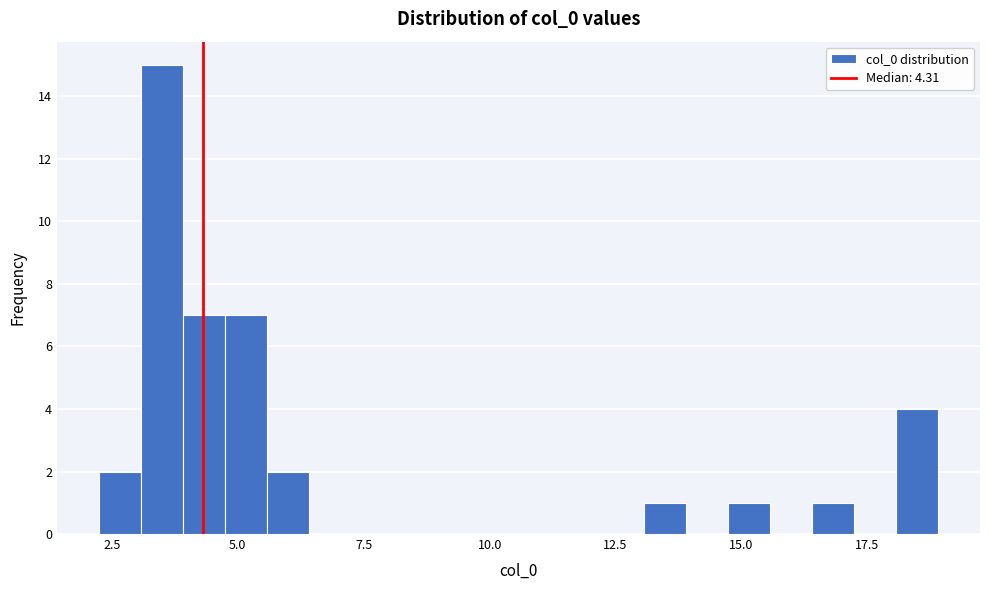

Read against the x-axis, roughly where is the centre of the tallest bar?

3.5